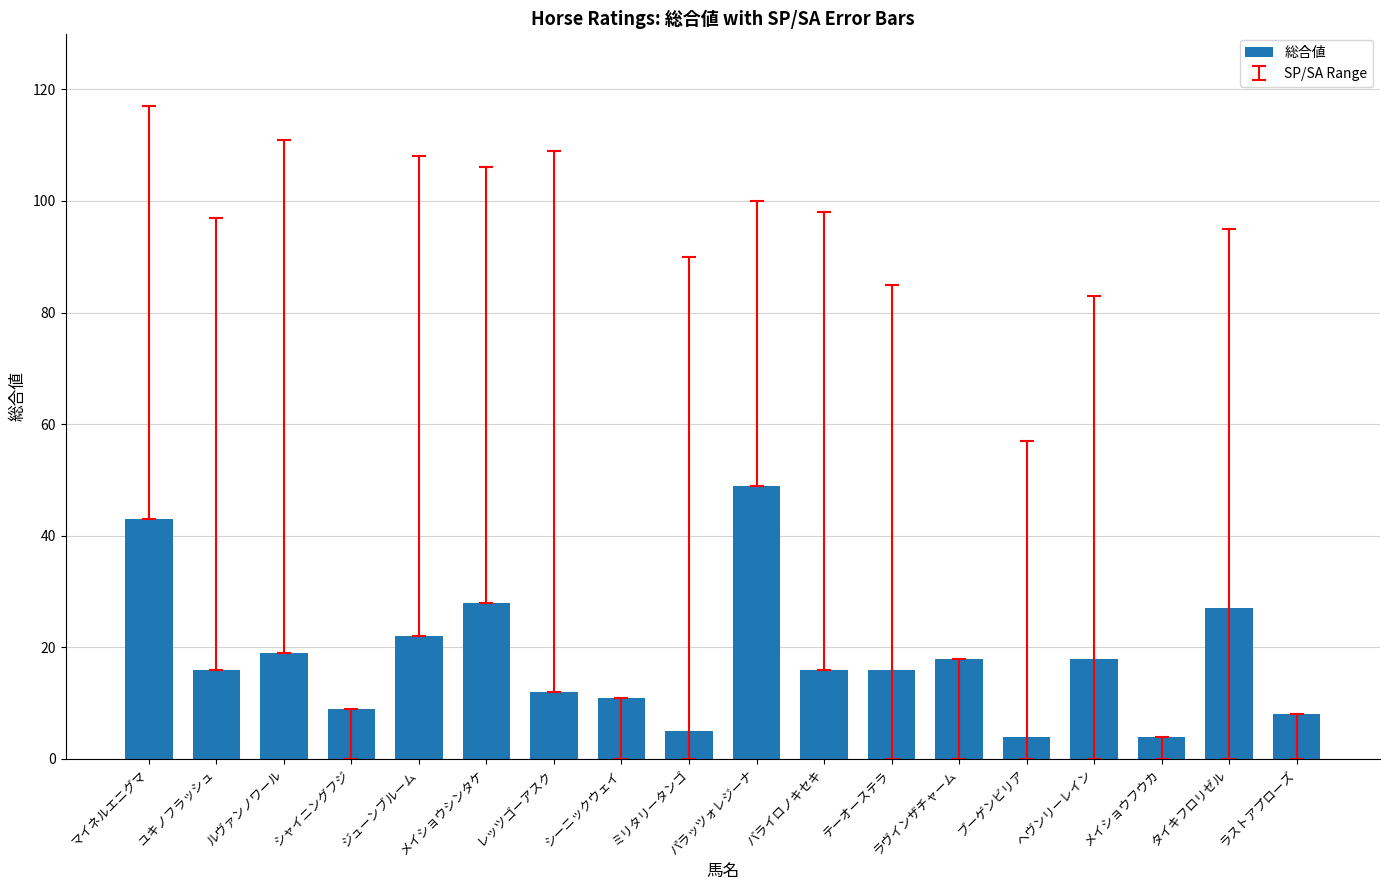

How many bars are there in total?

18